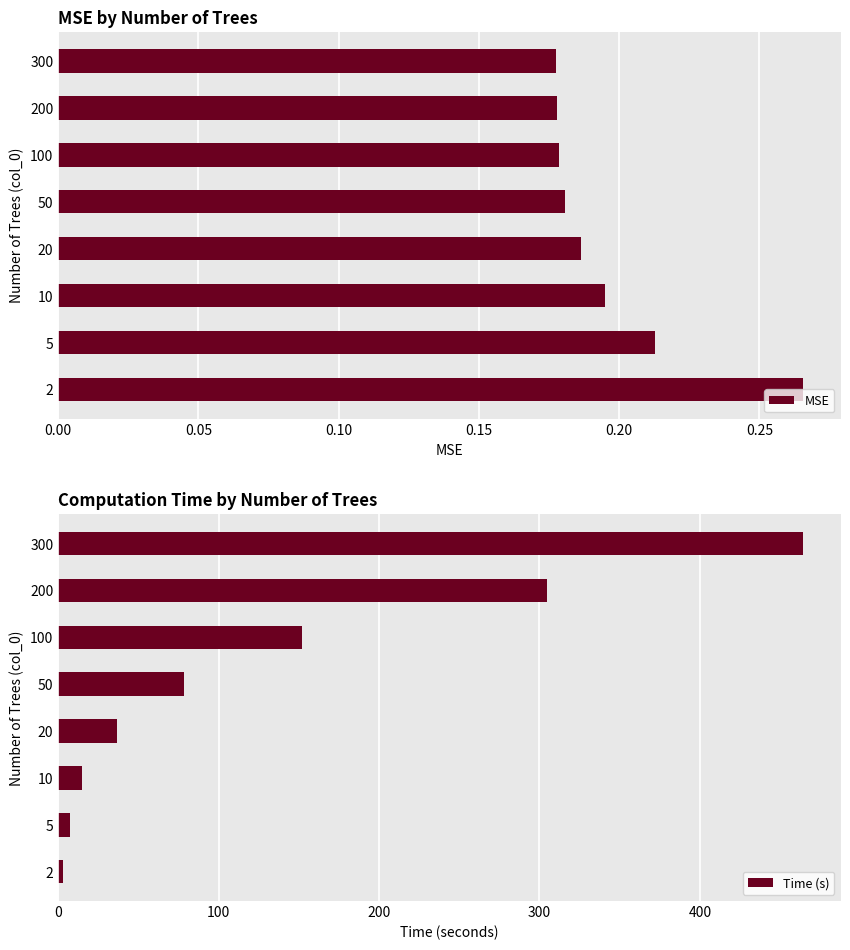

Is it true that MSE equals 0.1 at 100?

False